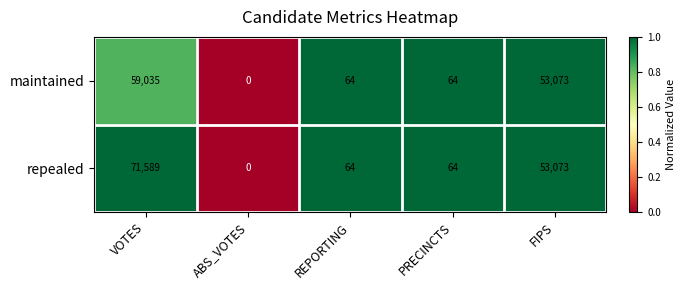

List the series in order of their overall mean, highest first.

repealed, maintained